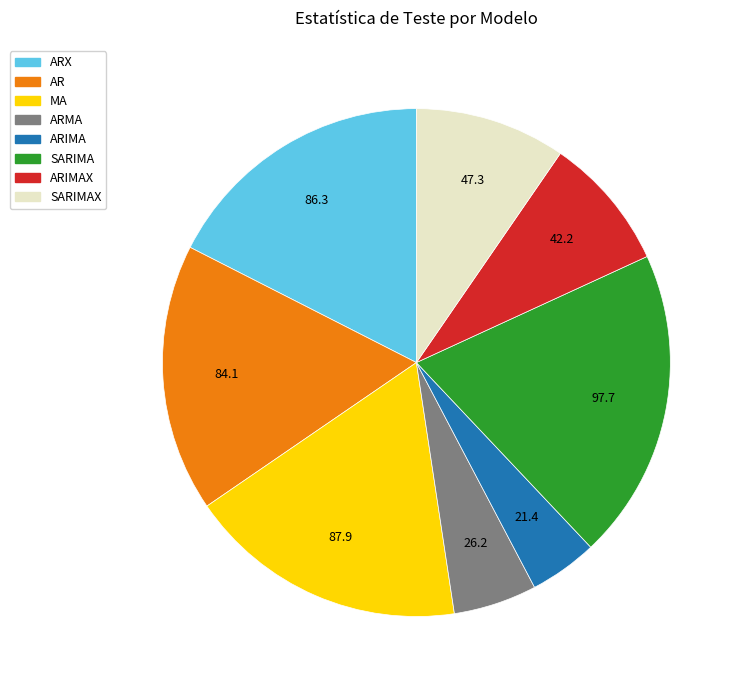

Is there a majority slice in this chart?

No